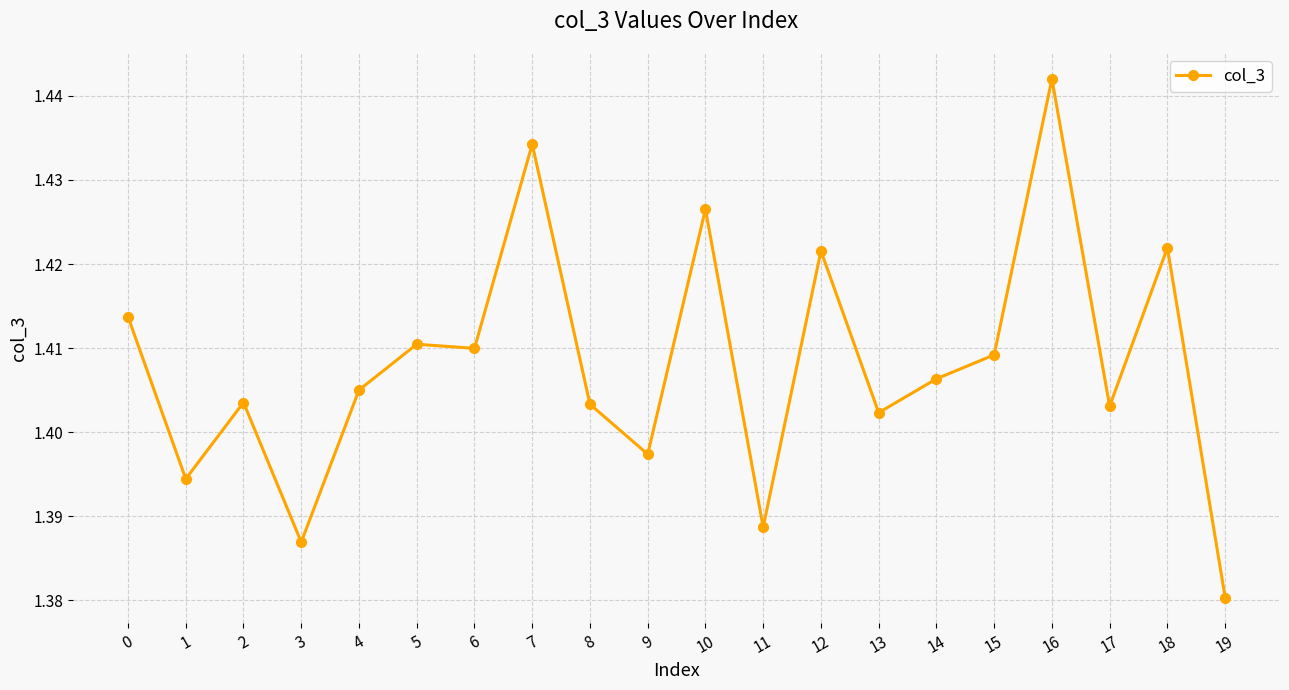

The value at 5 is 0.9. True or false?

False